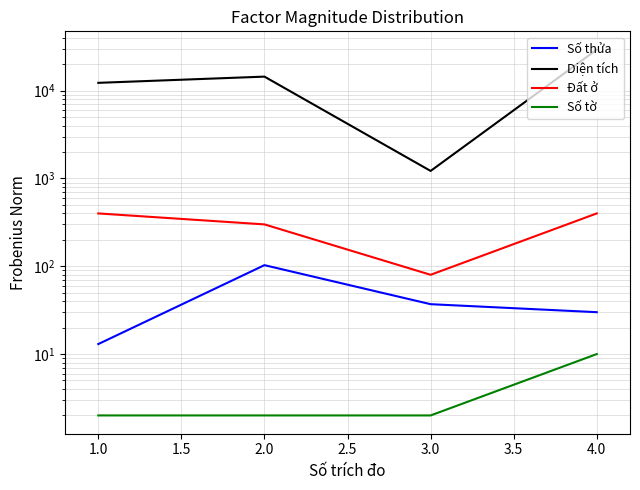

What is the sum of all Số thửa values?

183.0